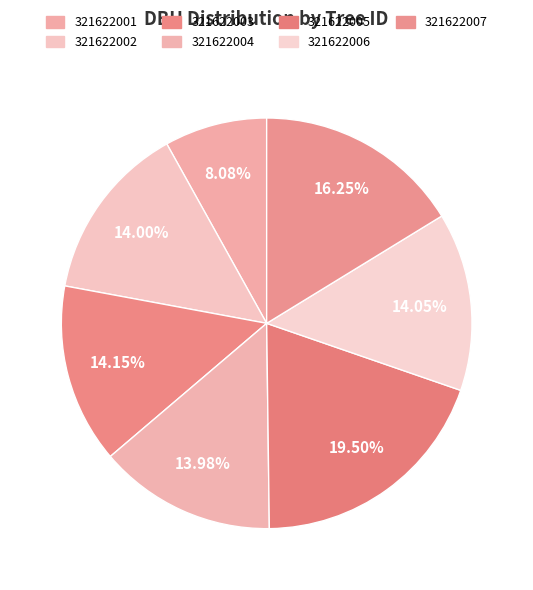

The 321622007 slice represents 16% of the pie. True or false?

True